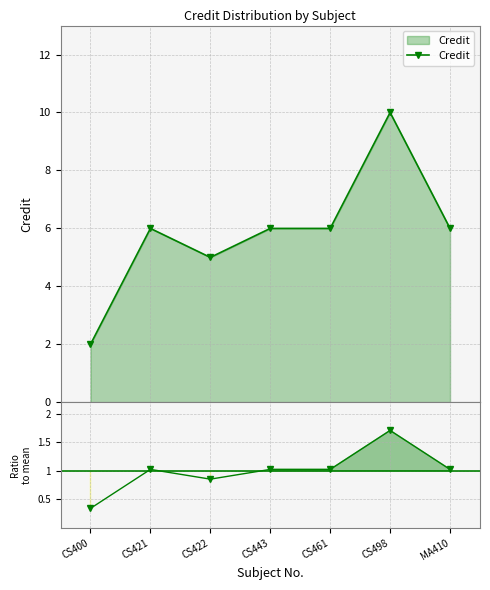

True or false: Ratio to mean has a value of 0.3 at CS400.

True